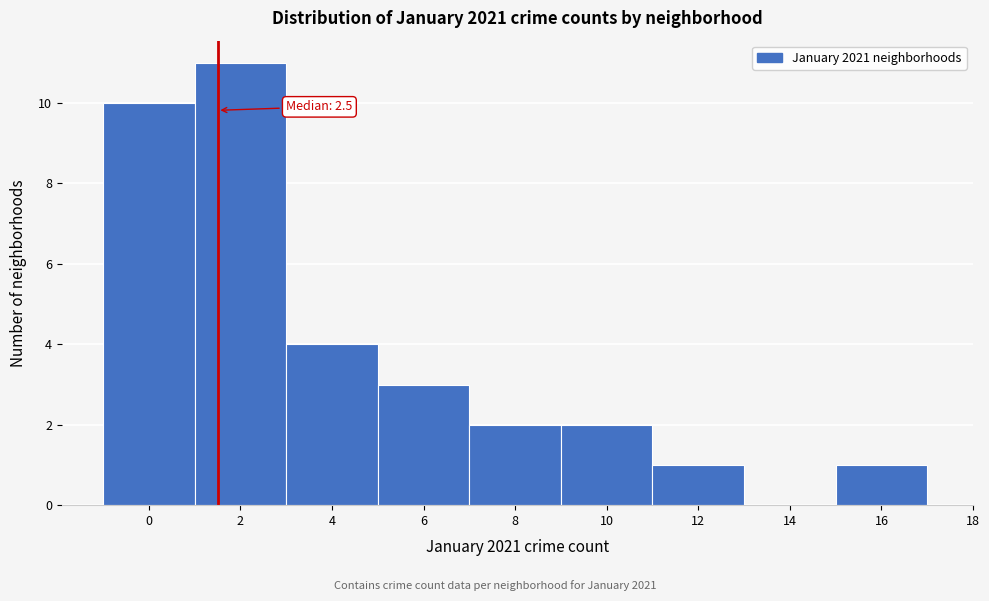

Reading left to right, transcribe all the data shown in this chart.

0=10	2=11	4=4	6=3	8=2	10=2	12=1	14=0	16=1